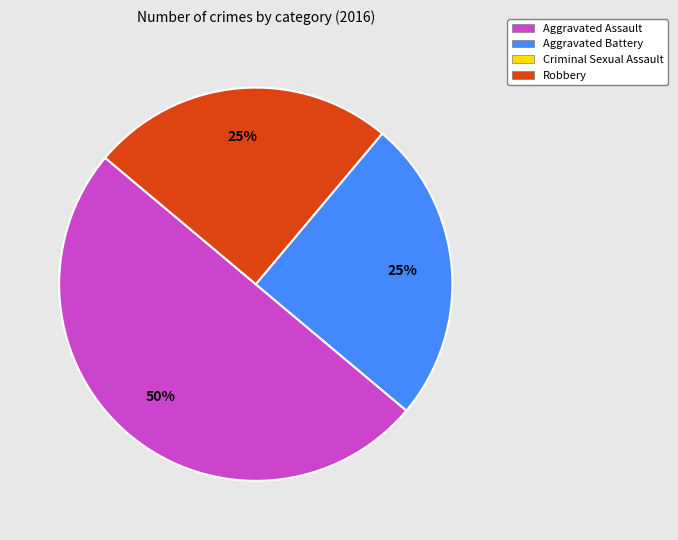

To the nearest percent, what is the difference between the largest and smallest slice percentages?

25%